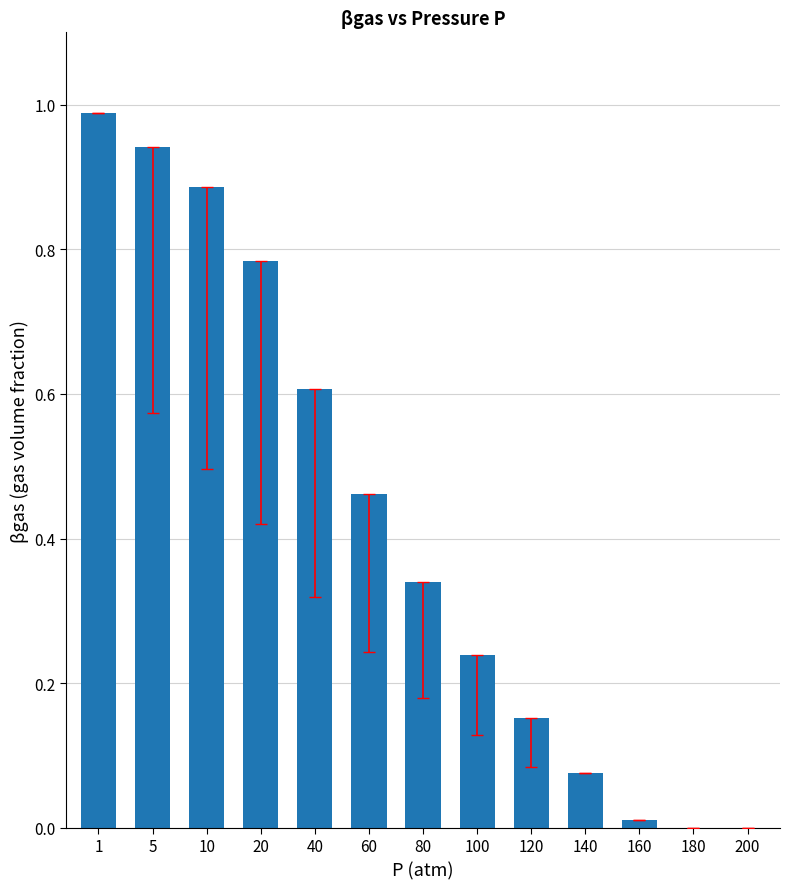

True or false: the data shows 0.0 at 120.

False